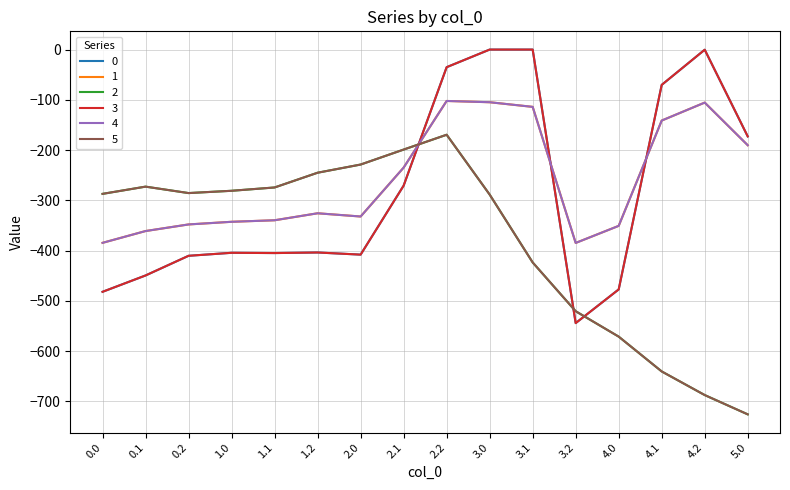

What value does the 5 series have at 1.1?

-274.4